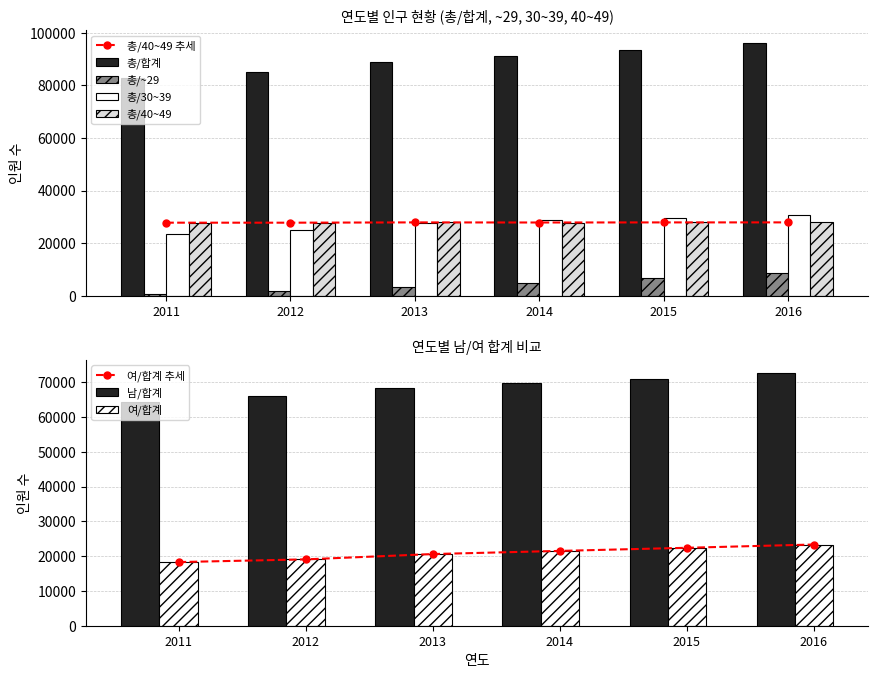

Rank the categories by 총/40~49 value from highest to lowest.

2016, 2013, 2015, 2014, 2011, 2012